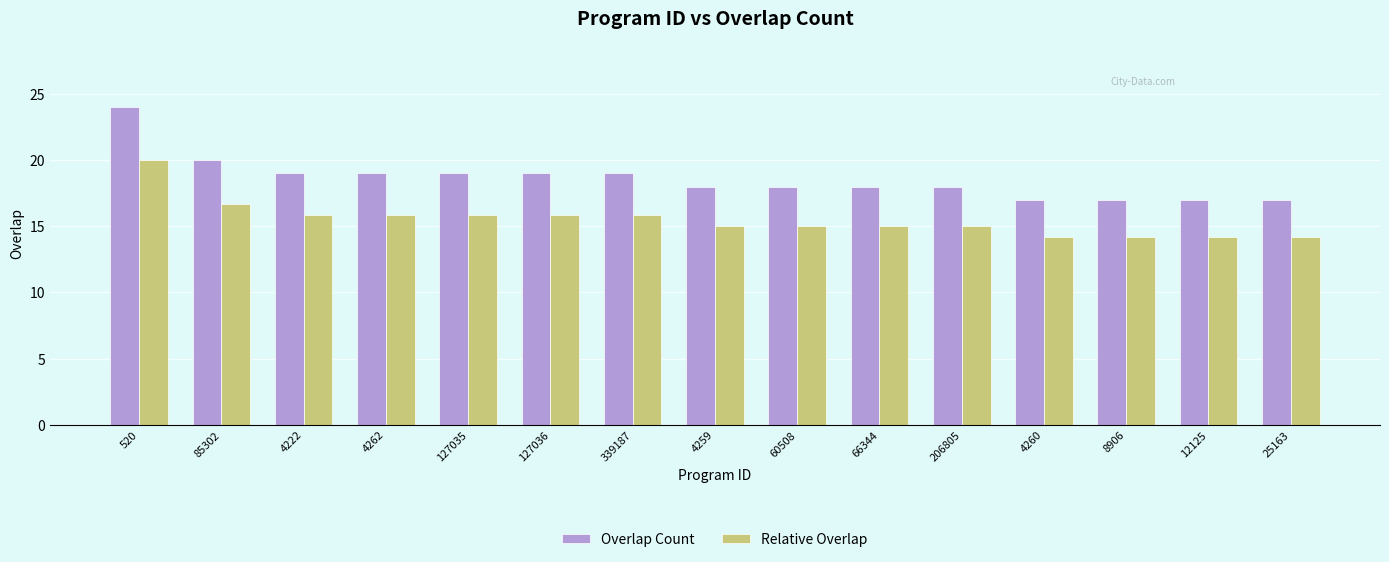

What is the minimum value for Overlap Count?

17.0